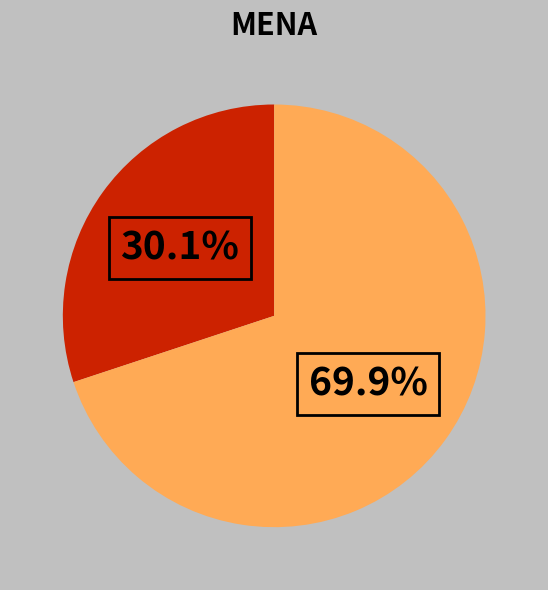

Is there a majority slice in this chart?

Yes